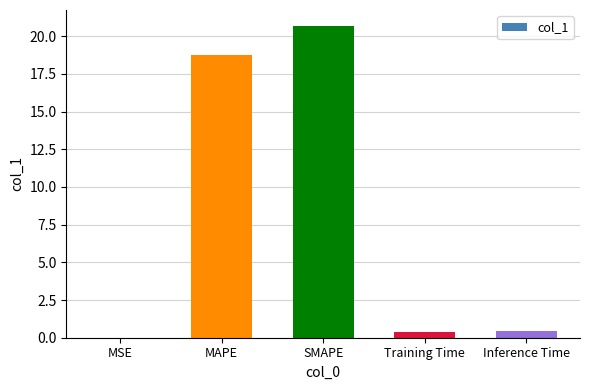

What is the sum of all values?

40.3